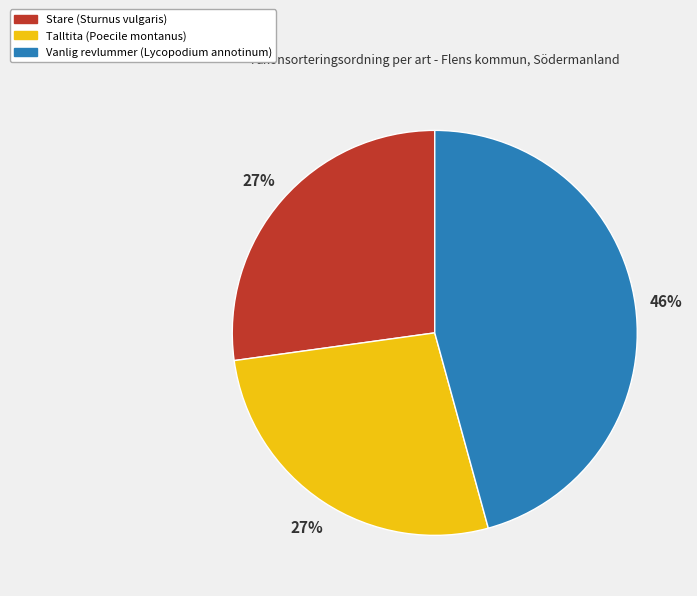

Which slice is the largest?

Vanlig revlummer (Lycopodium annotinum)